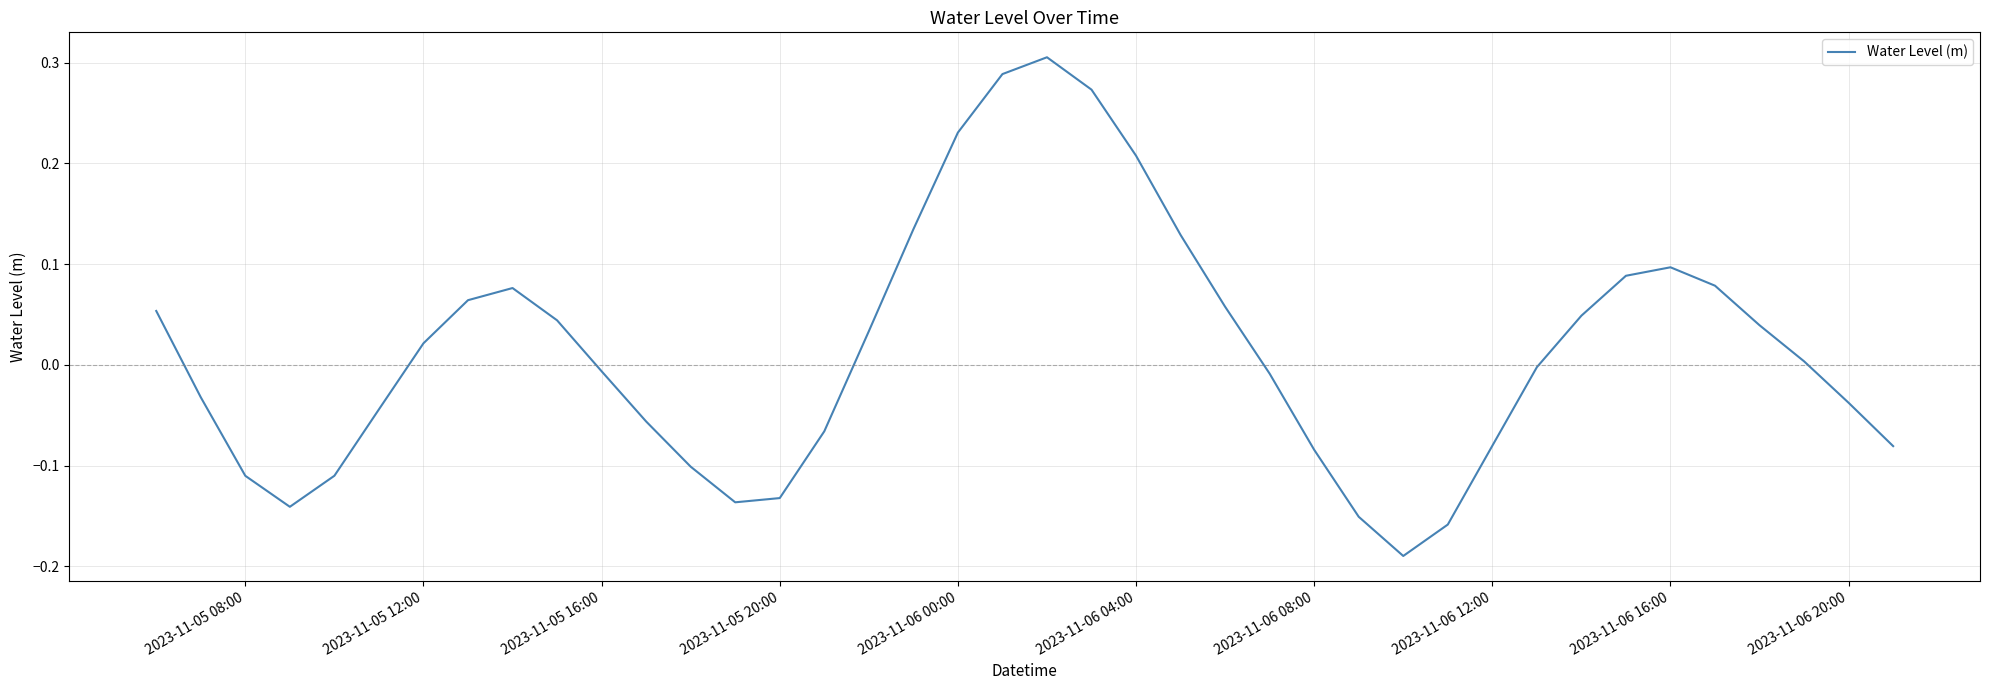

What is the difference between the maximum and second lowest values?

0.5